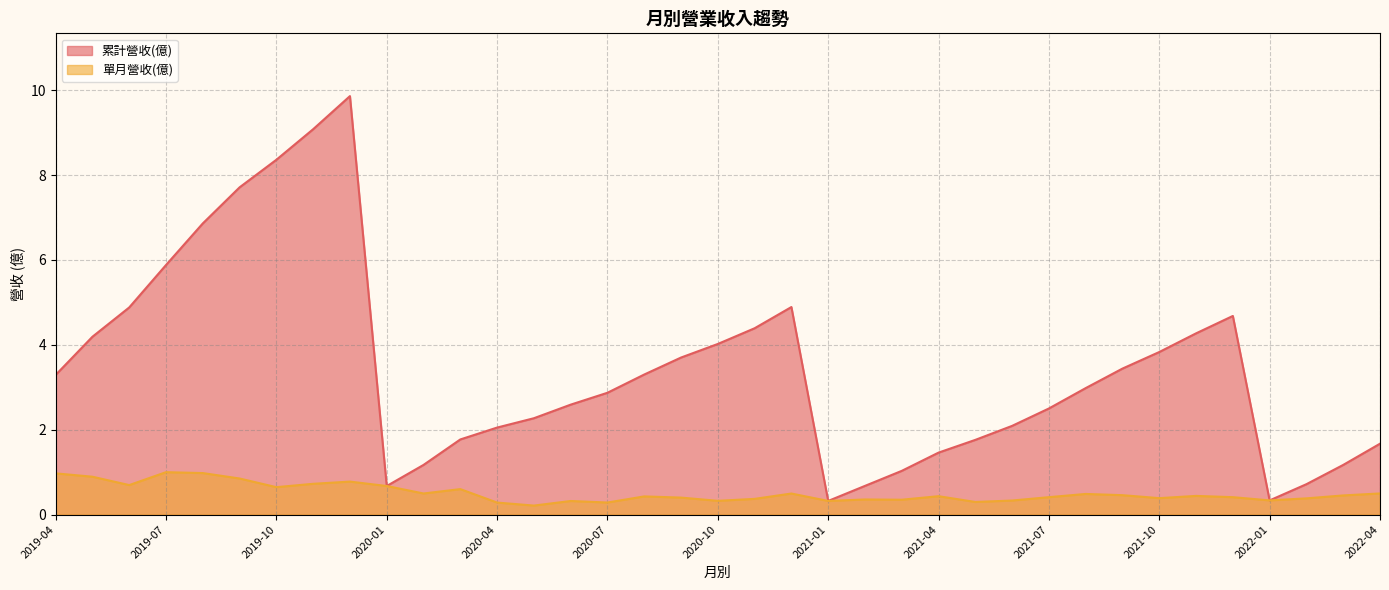

Which series has the largest total across all categories?

累計營收(億)